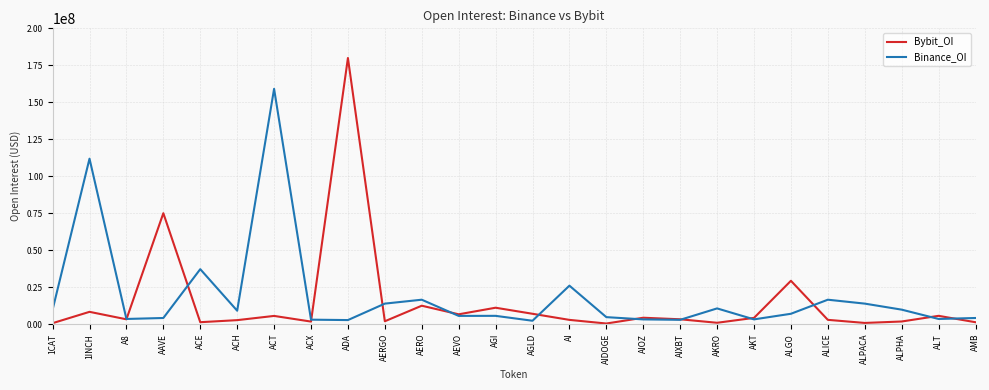

At which category does Binance_OI reach its first local peak?

1INCH